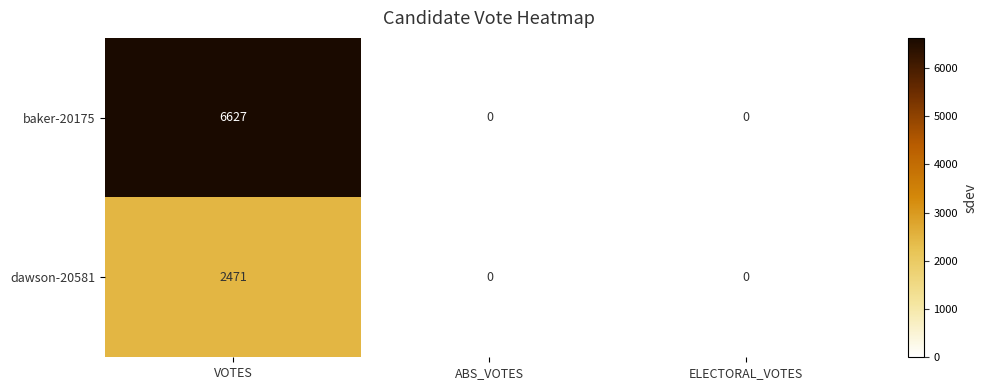

Which series has the widest spread of values?

baker-20175